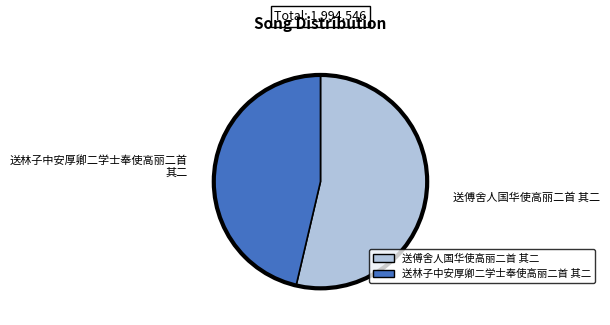

How many slices are in this pie chart?

2